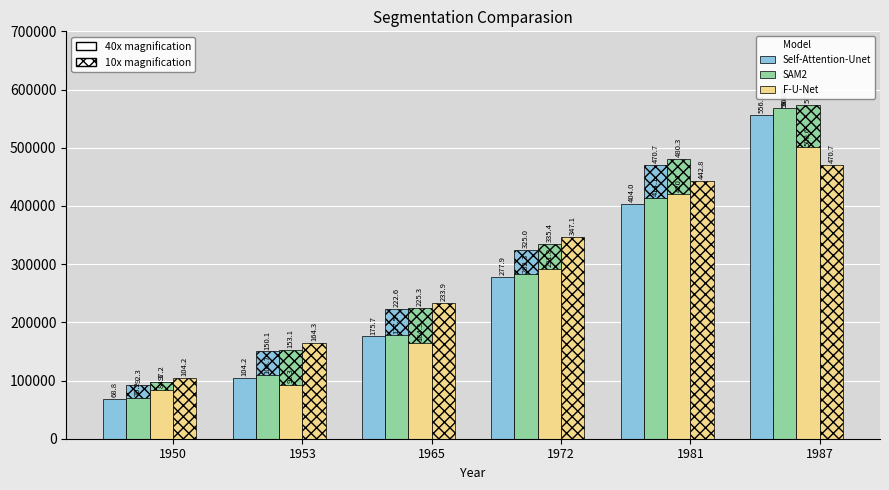

What is the minimum value shown in the chart?

68814.3